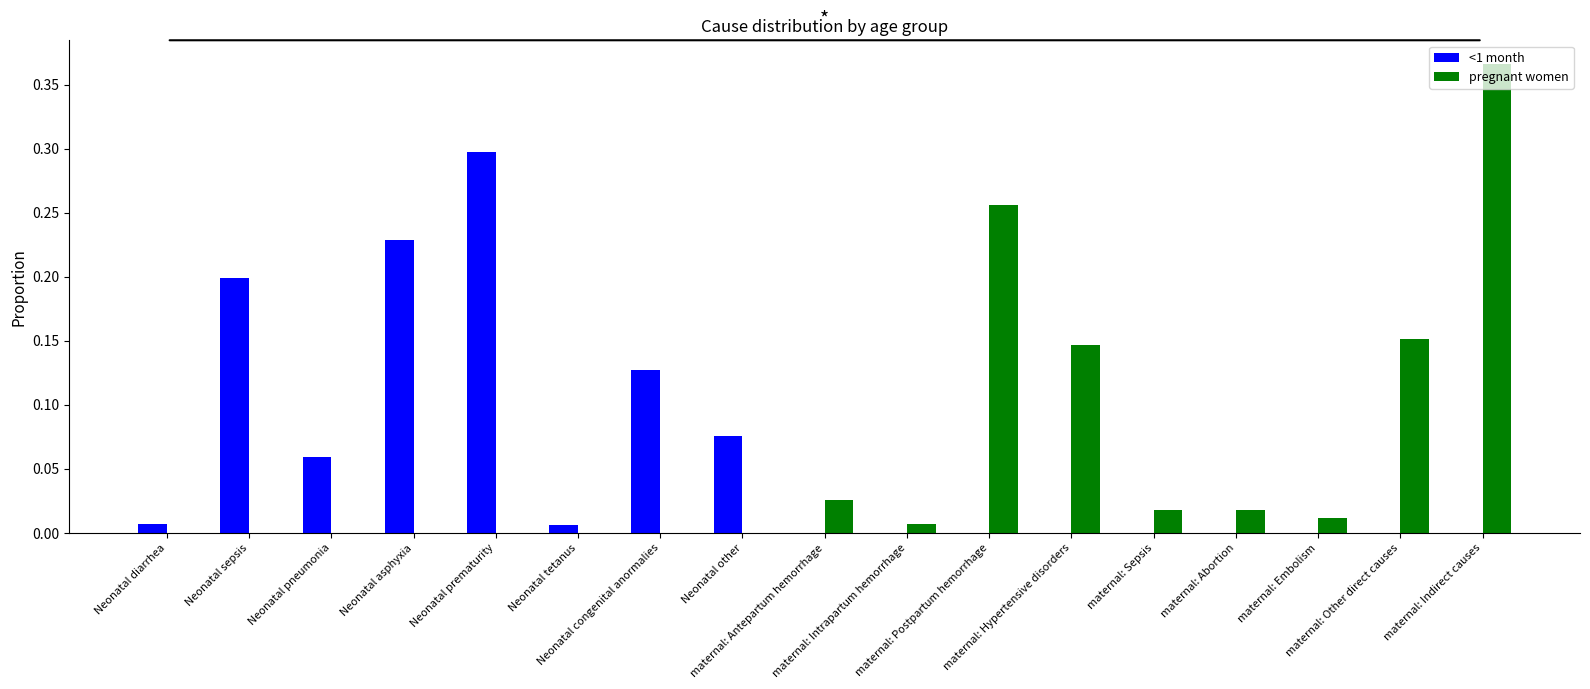

Count the number of data series in this chart.

2